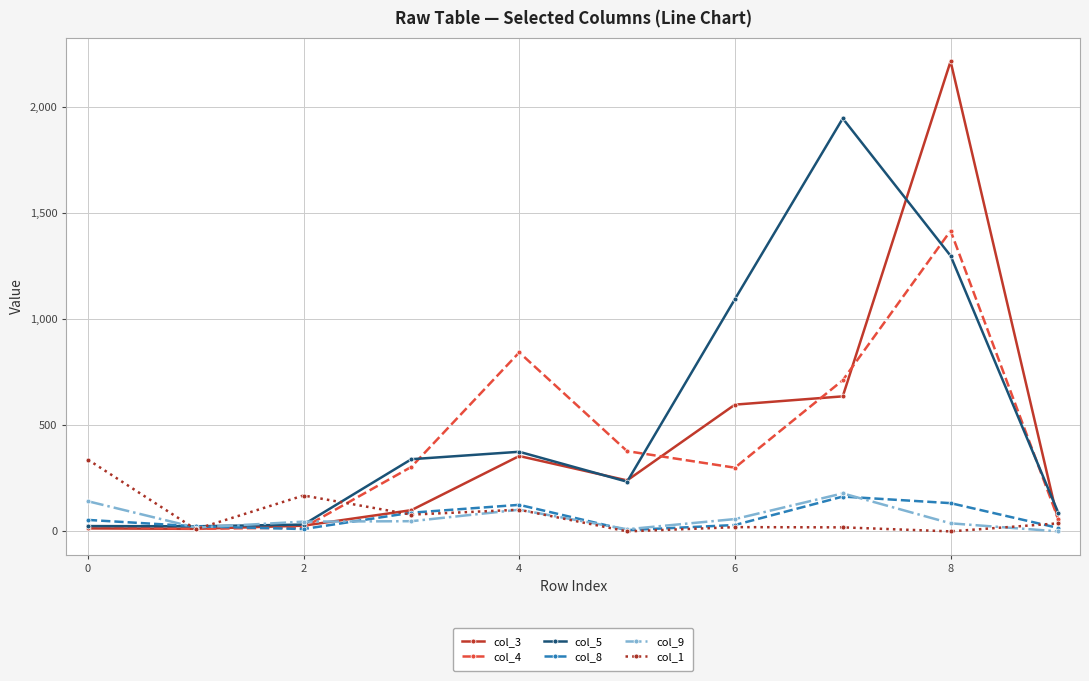

Which series has the widest spread of values?

col_3